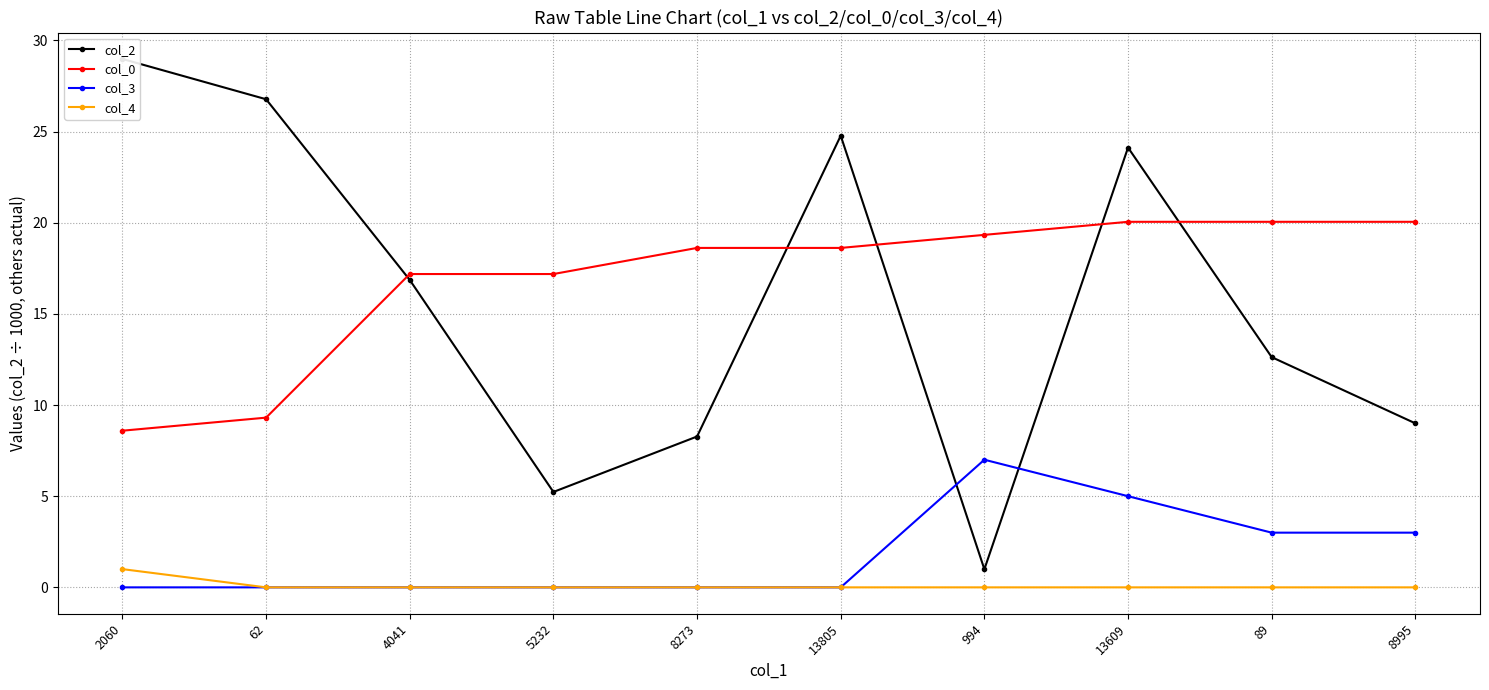

Rank the series at 8995 from lowest to highest value.

col_4, col_3, col_2, col_0